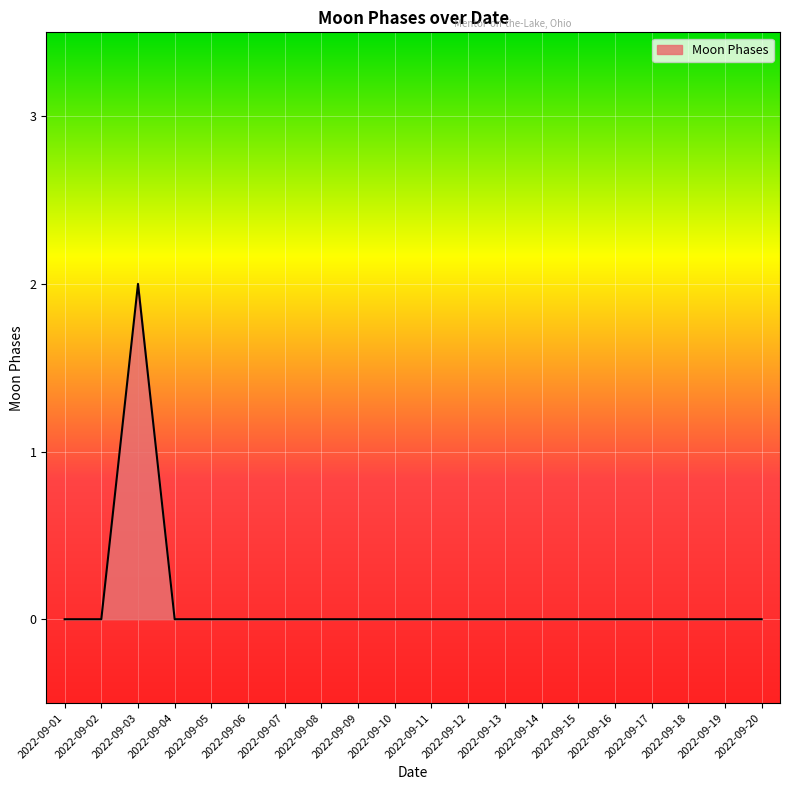

The value at 2022-09-06 is 0. True or false?

True